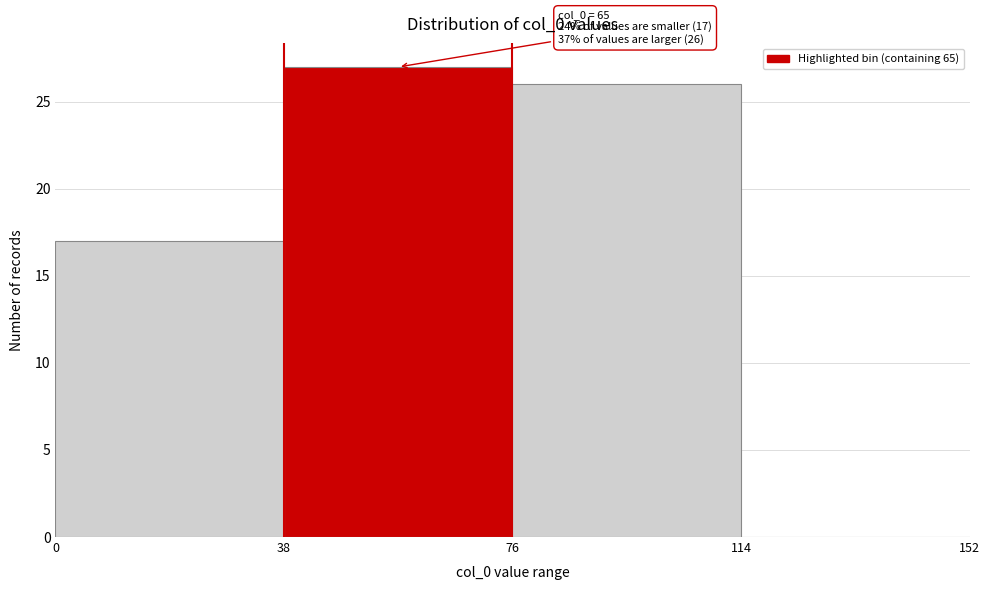

Over which range of the x-axis is the bar tallest?

38 to 76